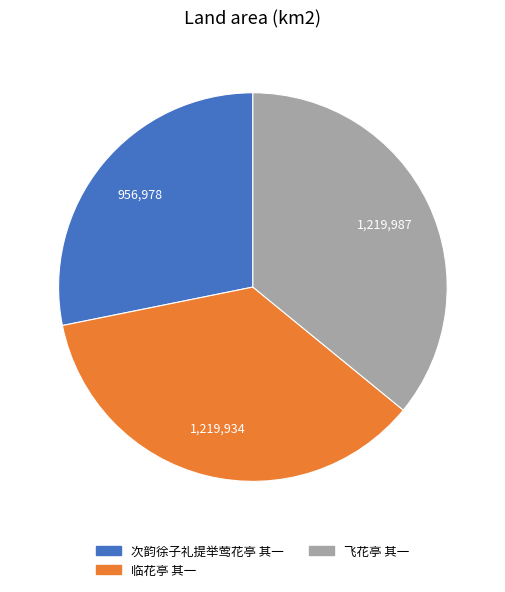

Is 临花亭 其一 the majority of the pie?

No